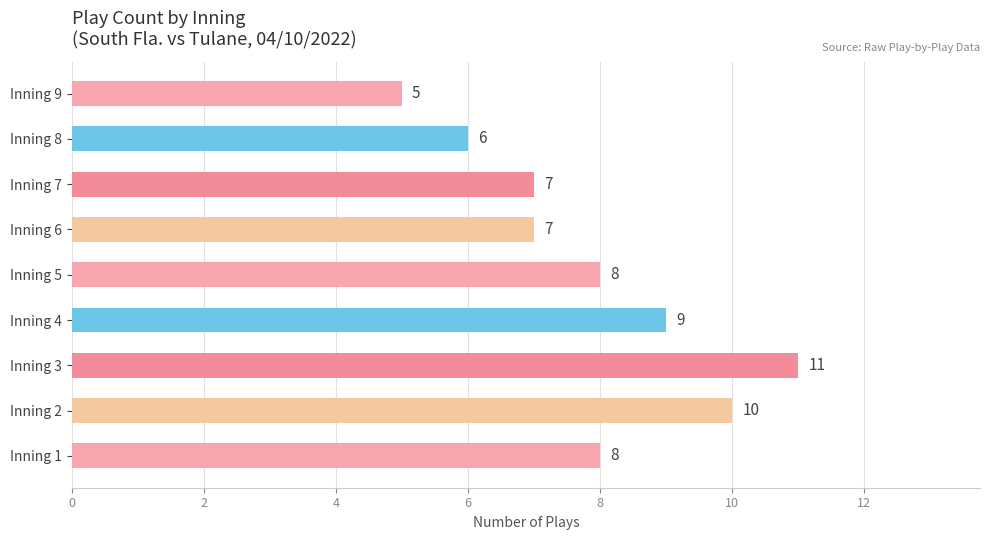

What is the maximum value shown in the chart?

11